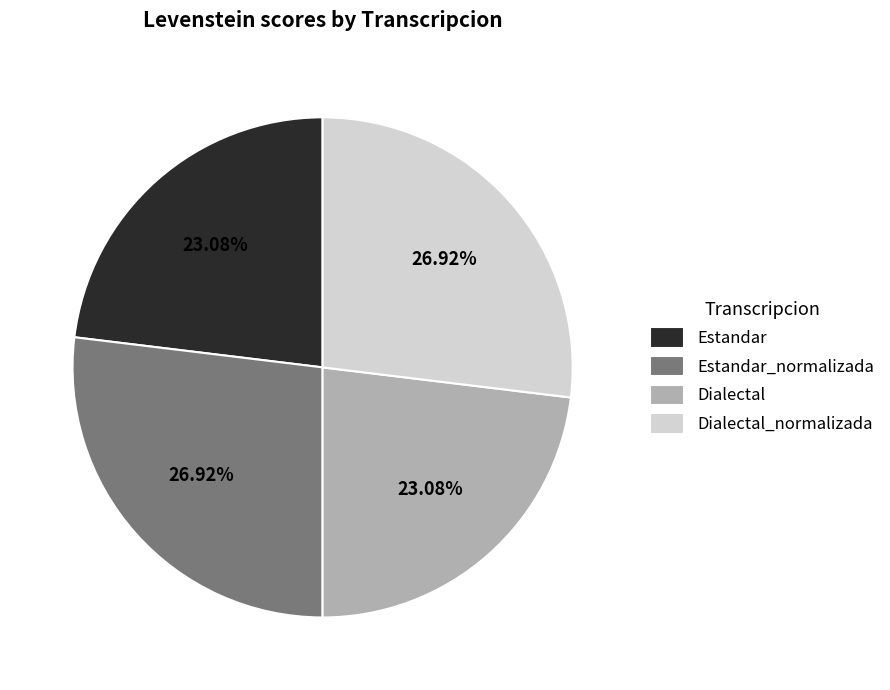

Approximately how many times larger is the value at Estandar compared to Estandar_normalizada?

0.9